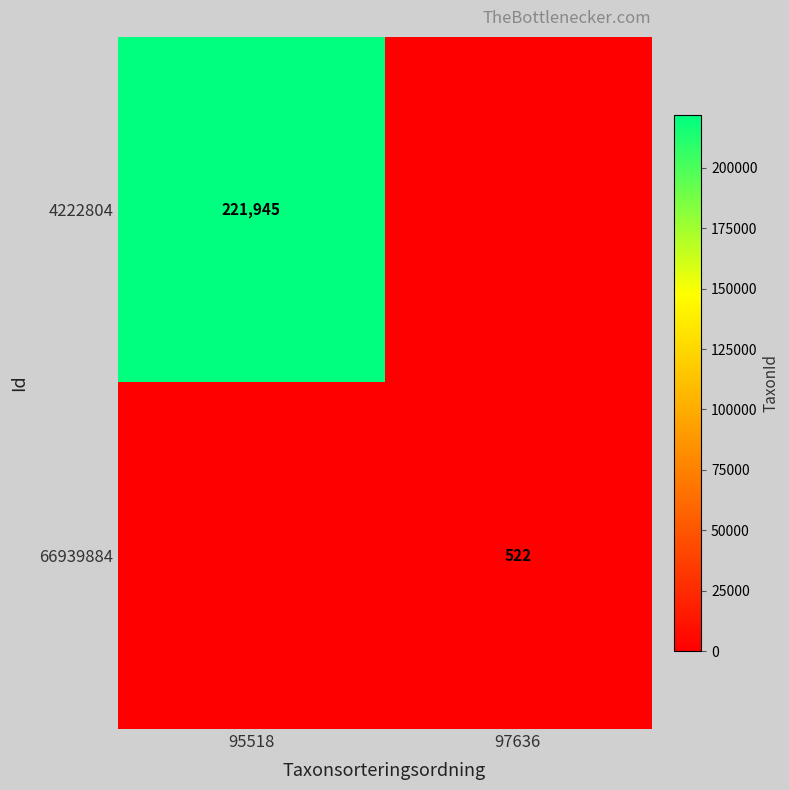

Is the value of 4222804 at 95518 greater than the value of 66939884 at 97636?

Yes